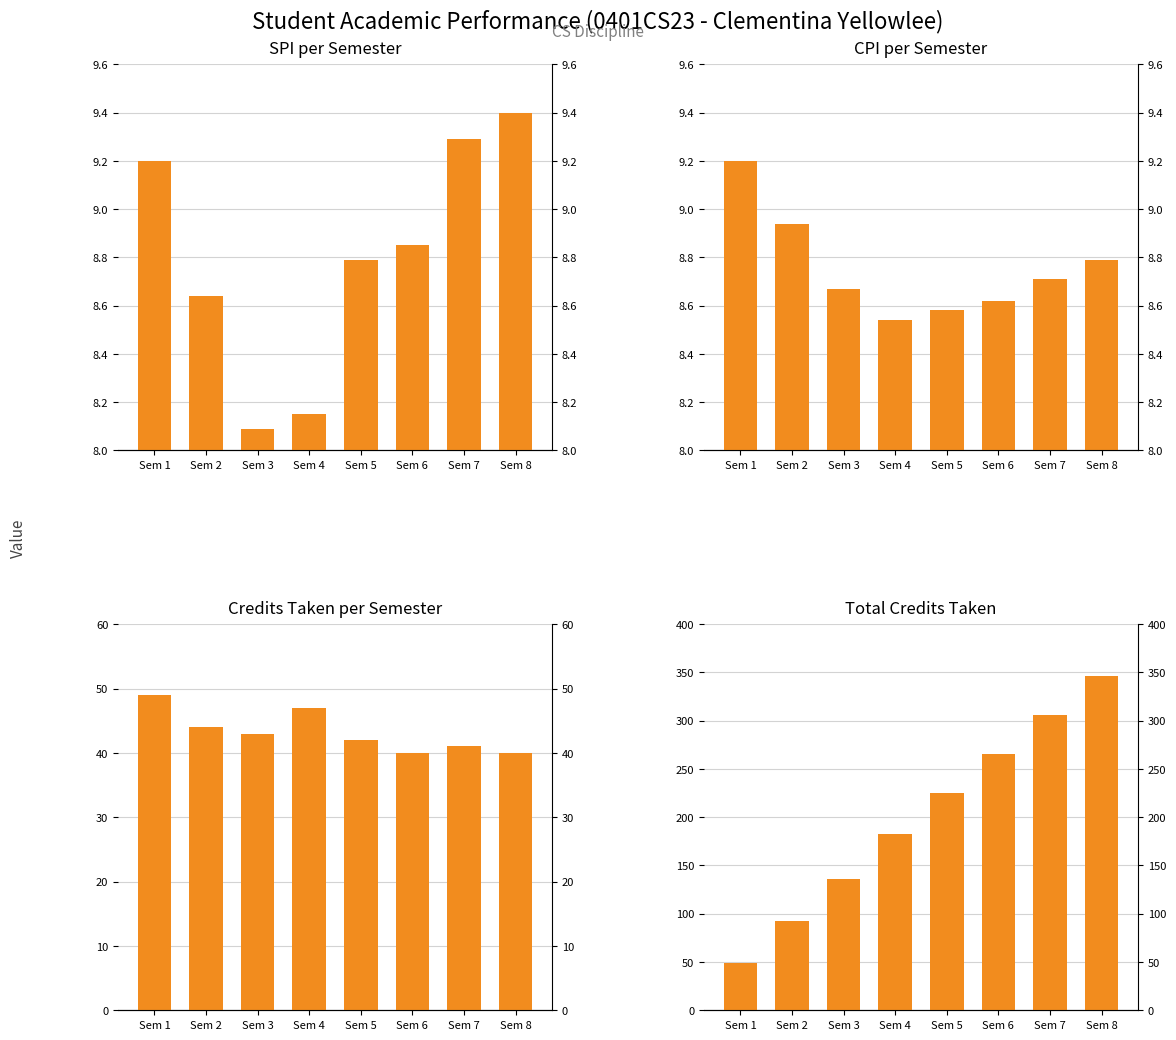

List the labels in order of SPI value, smallest first.

Sem 3, Sem 4, Sem 2, Sem 5, Sem 6, Sem 1, Sem 7, Sem 8